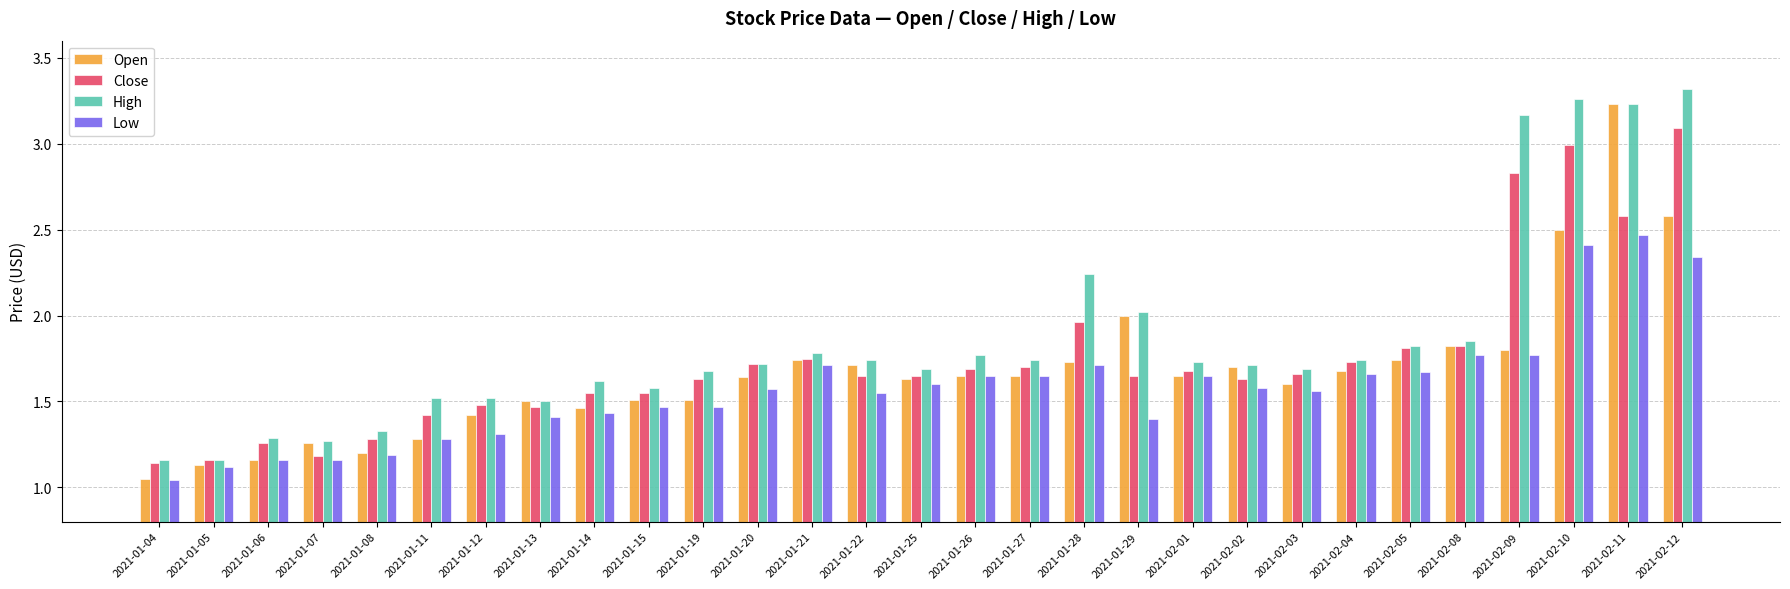

What position from the left is 2021-01-28?

18